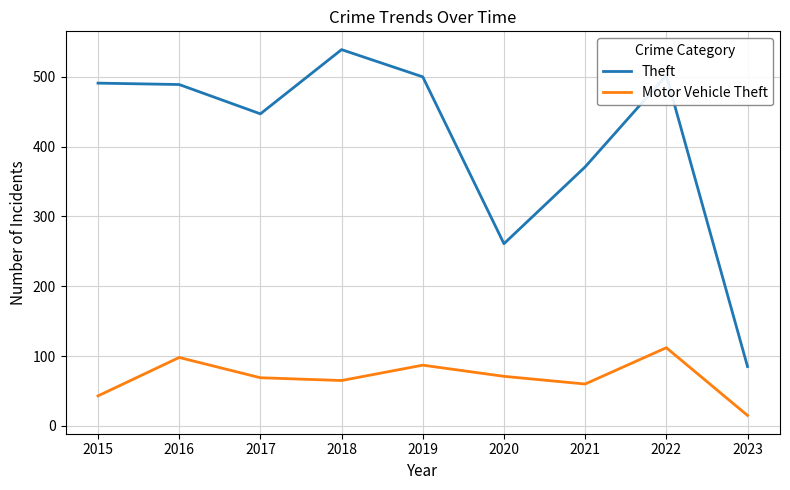

Which series has the largest range (max minus min)?

Theft